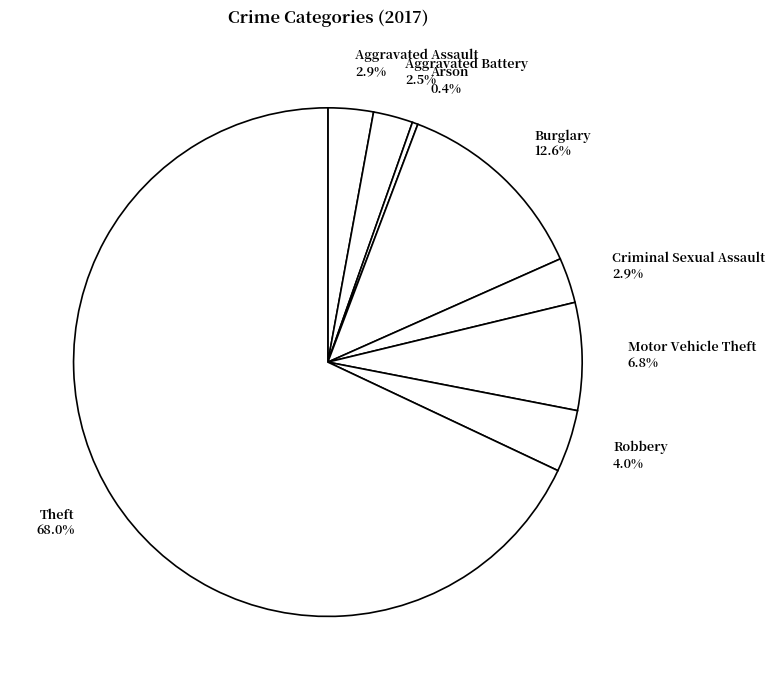

Count the number of slices in the pie.

8